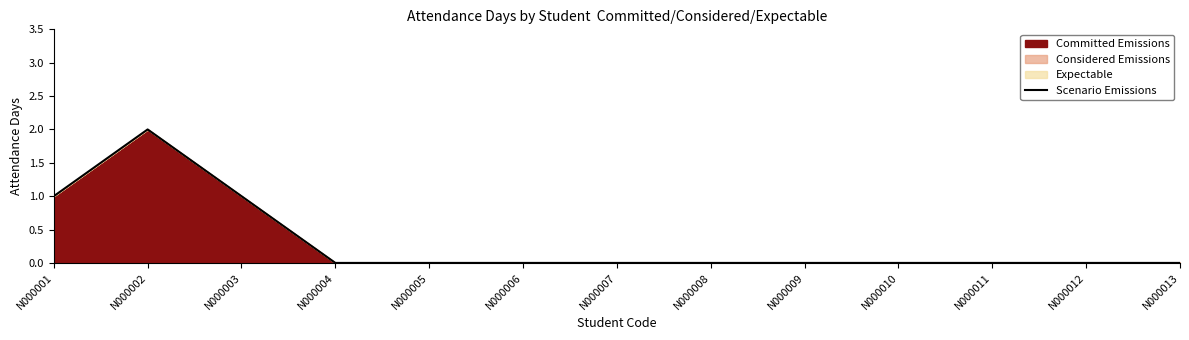

Reading left to right, list all the values displayed in this chart.

1	2	1	0	0	0	0	0	0	0	0	0	0